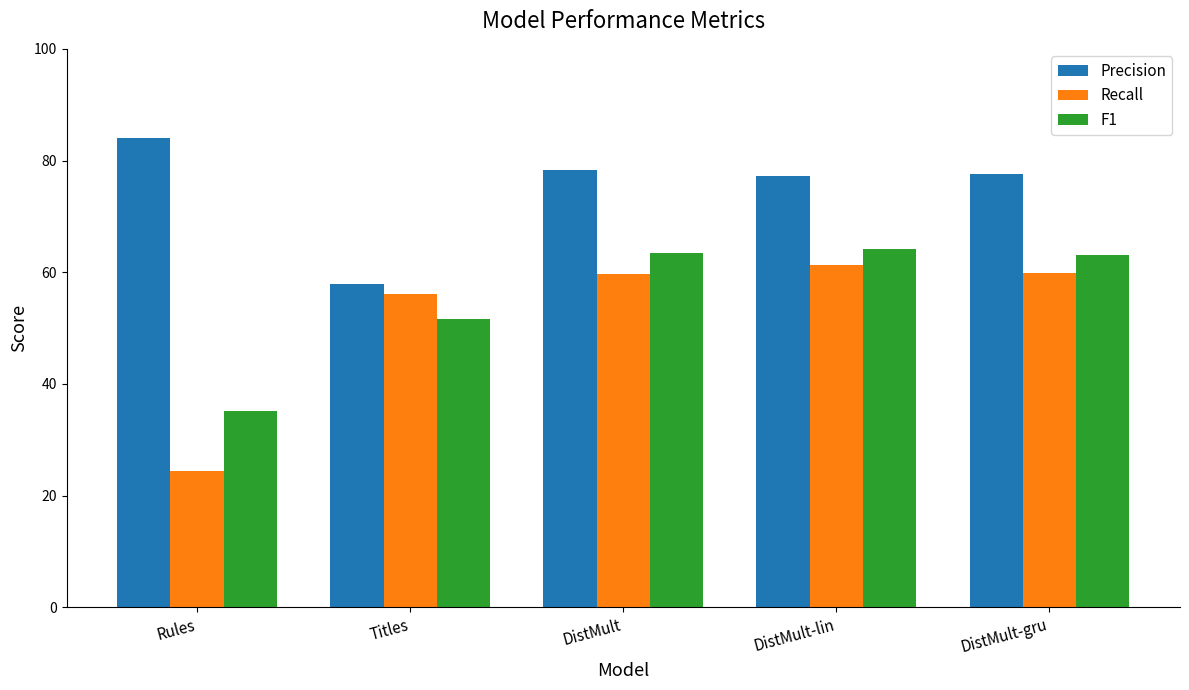

What is the minimum value for F1?

35.1